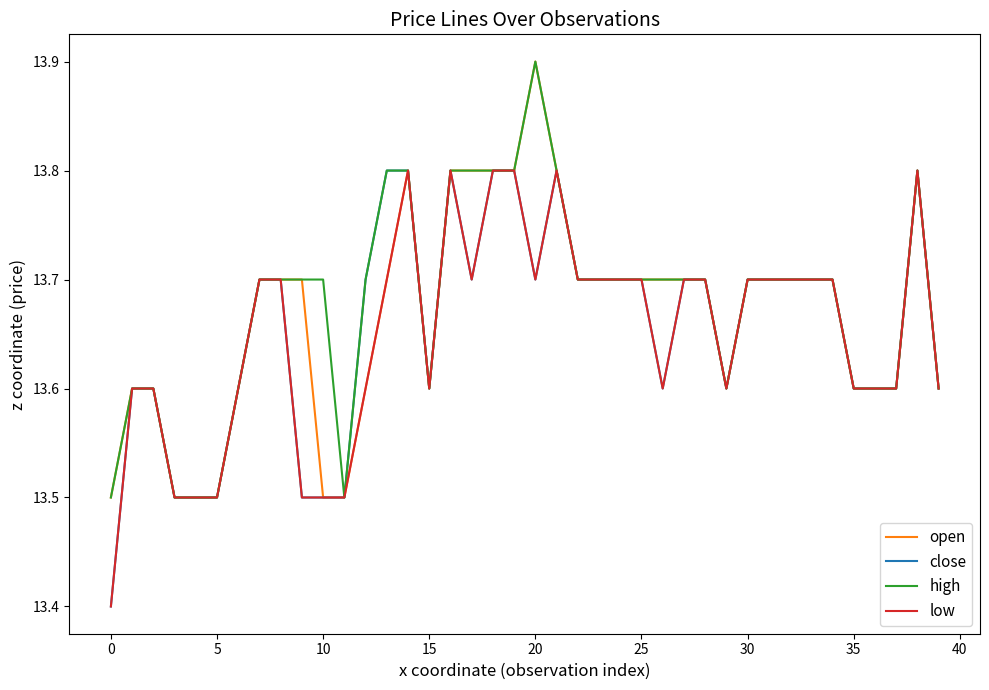

What is the greatest value displayed?

13.9